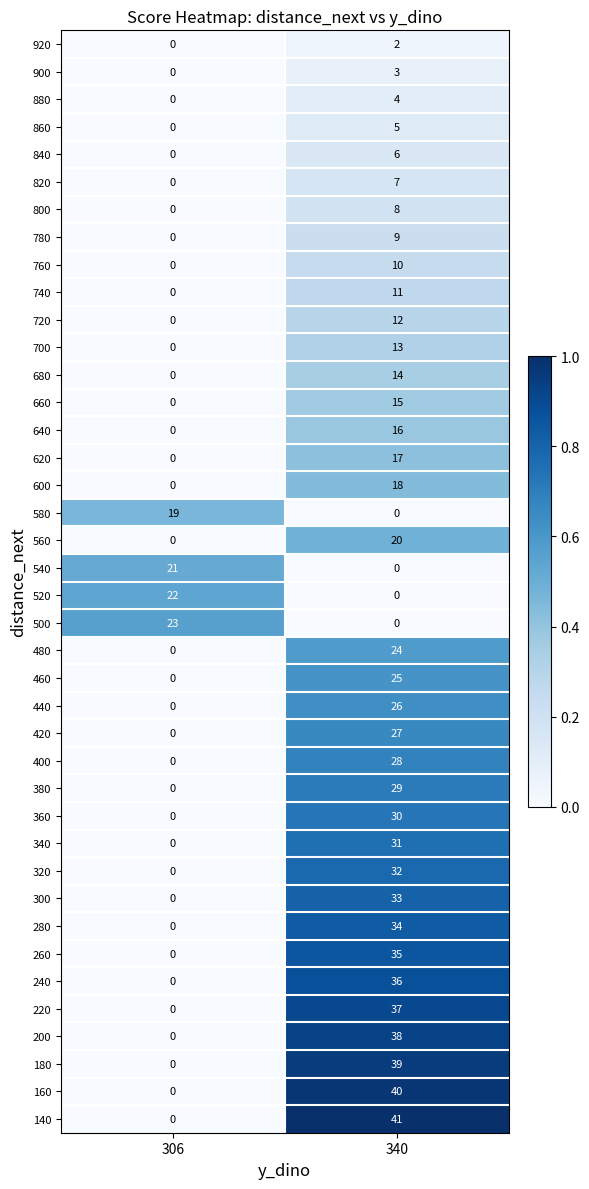

What is the total value across all series at 306?

85